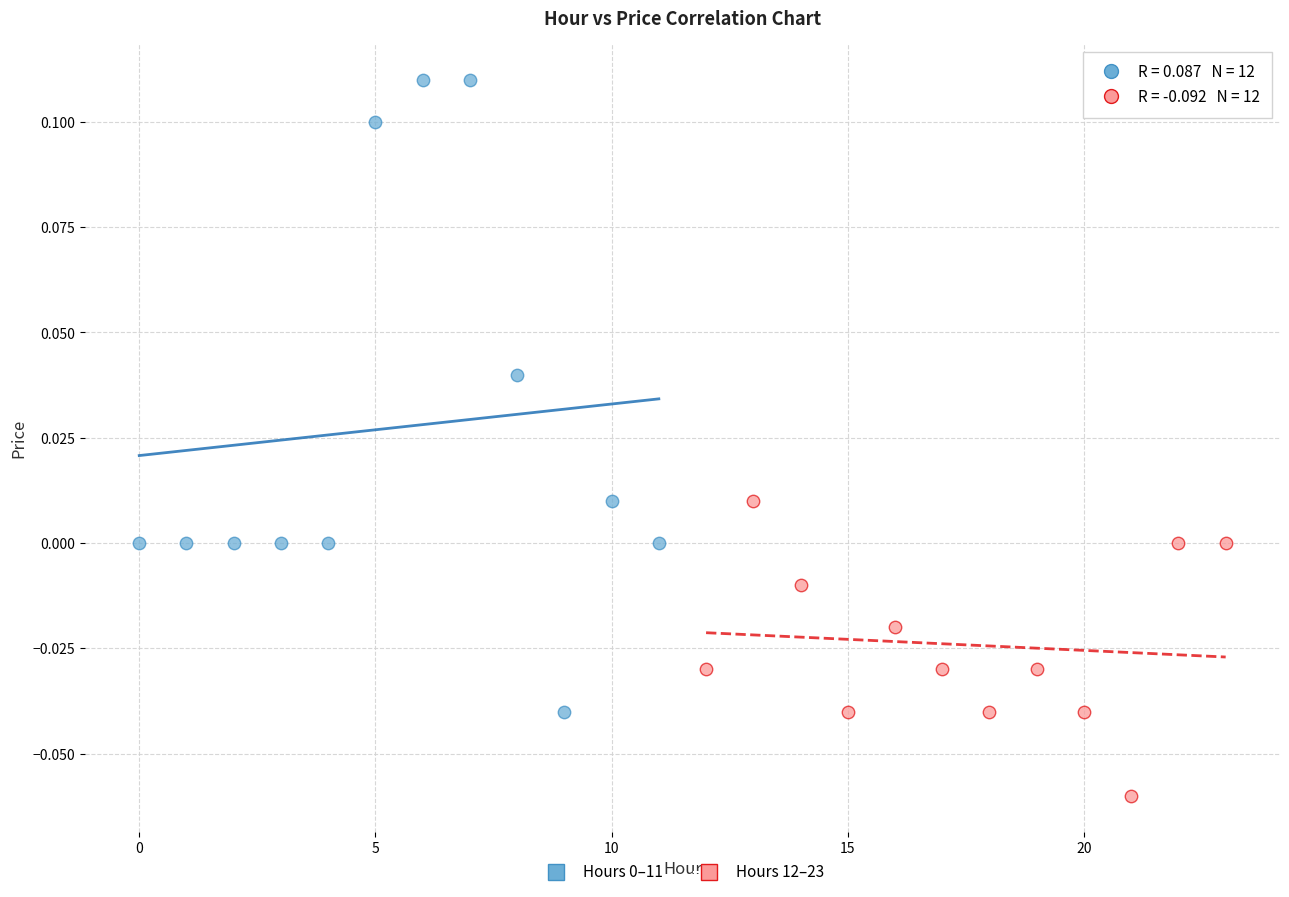

Which series reaches the minimum Y coordinate?

Hours 12–23